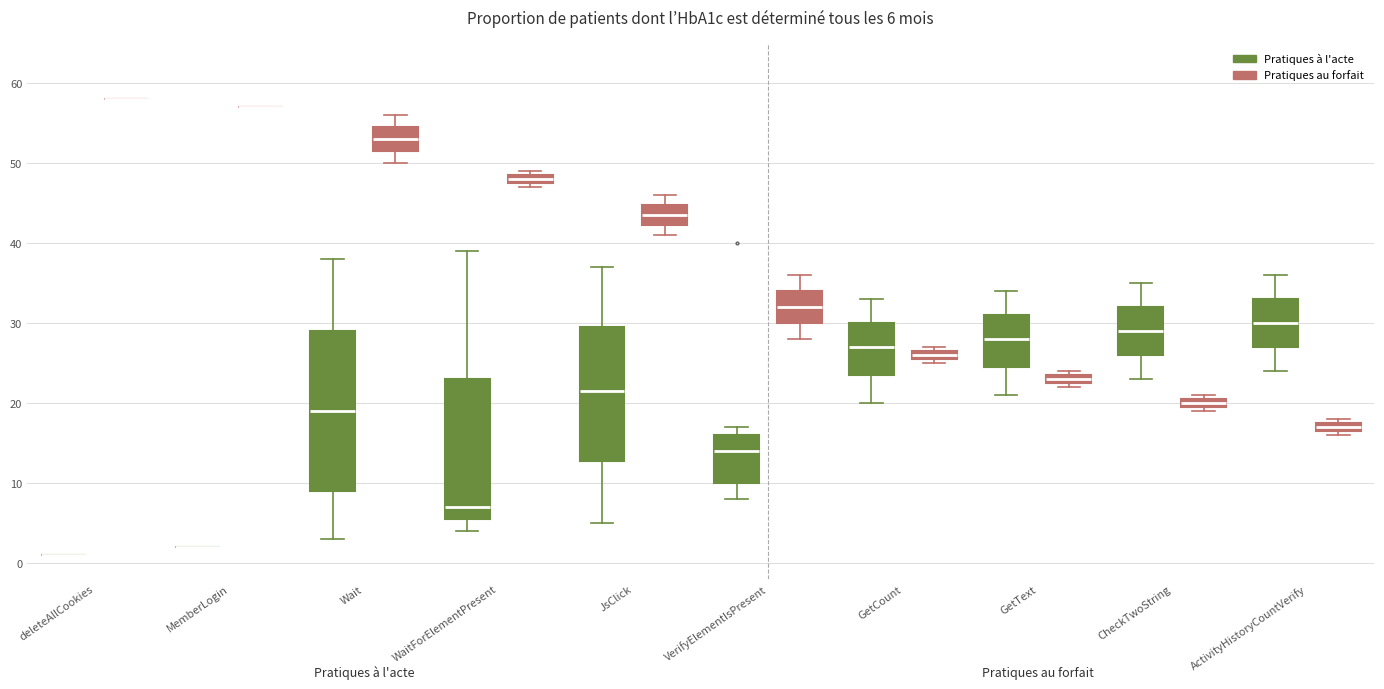

Comparing the boxes themselves (not the whiskers), which one is the tallest?

Wait (Pratiques à l'acte)